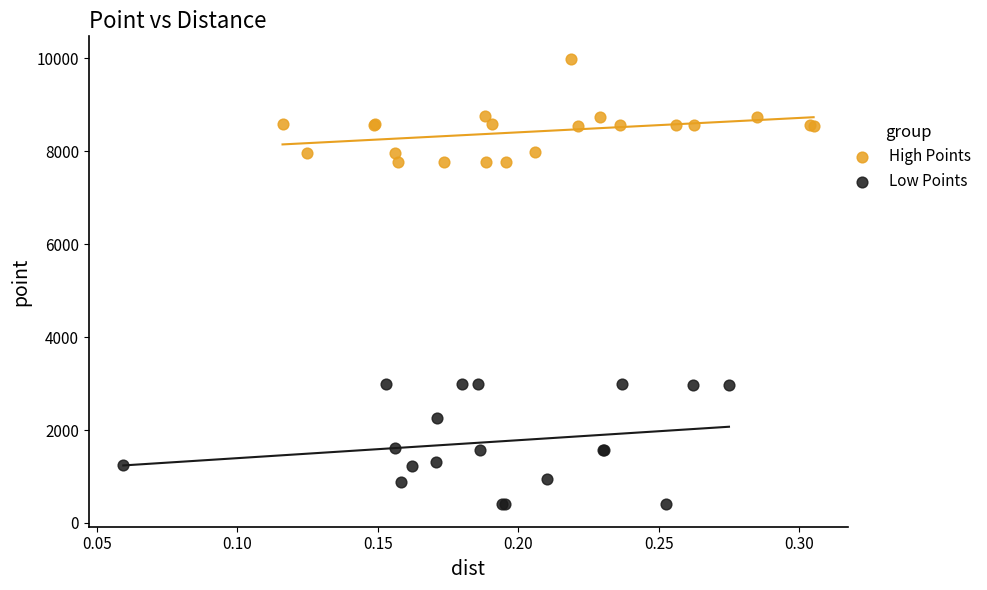

Which series reaches the maximum Y coordinate?

High Points